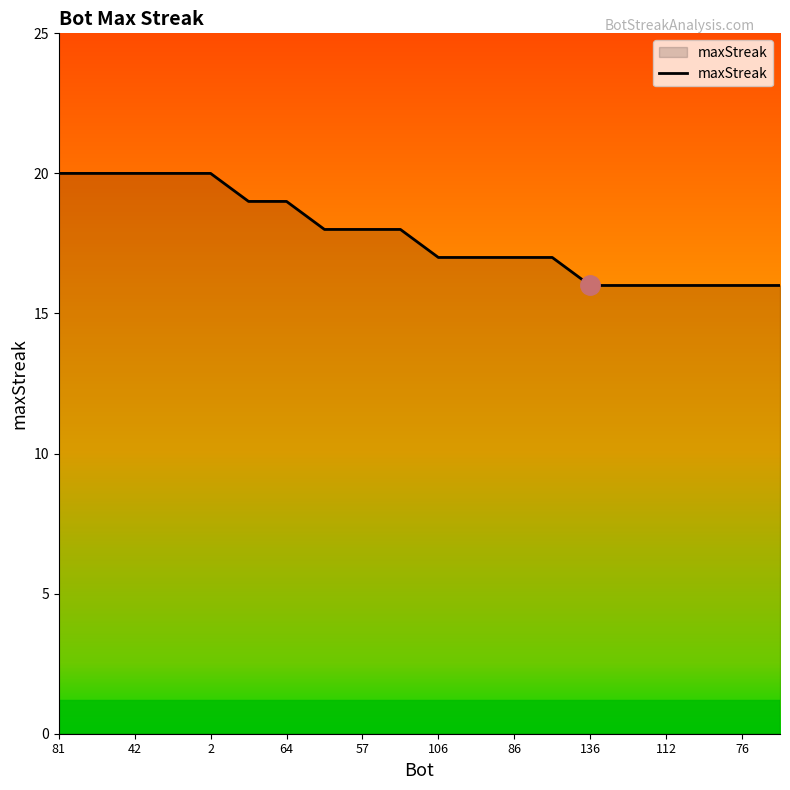

What is the smallest value displayed?

16